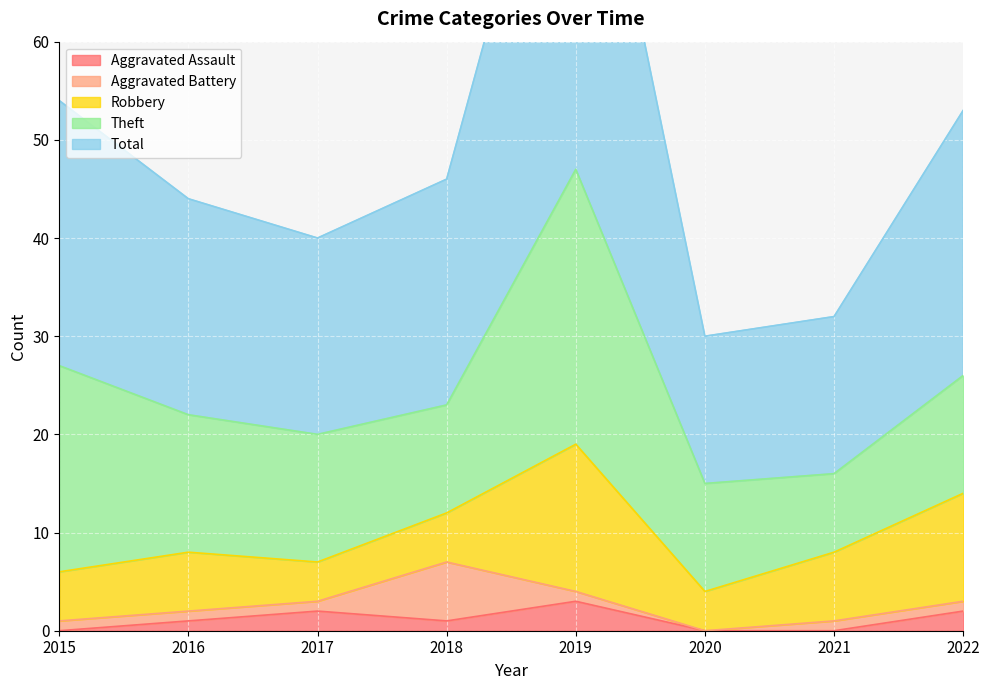

How many values in the Robbery series are below 6?

4